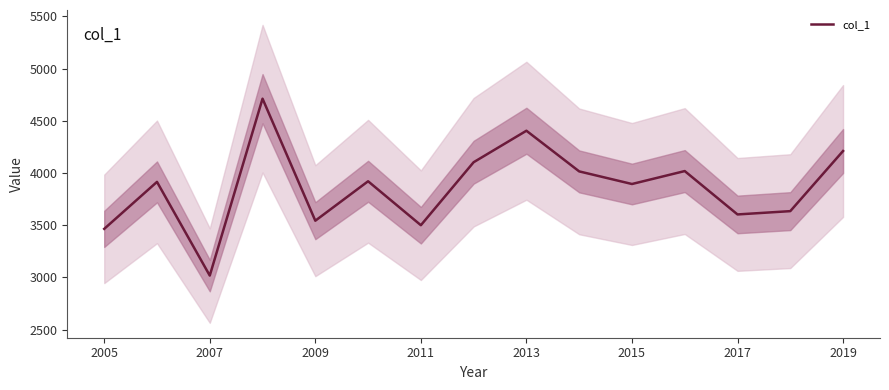

What is the label of the 15th point from the right?

2005